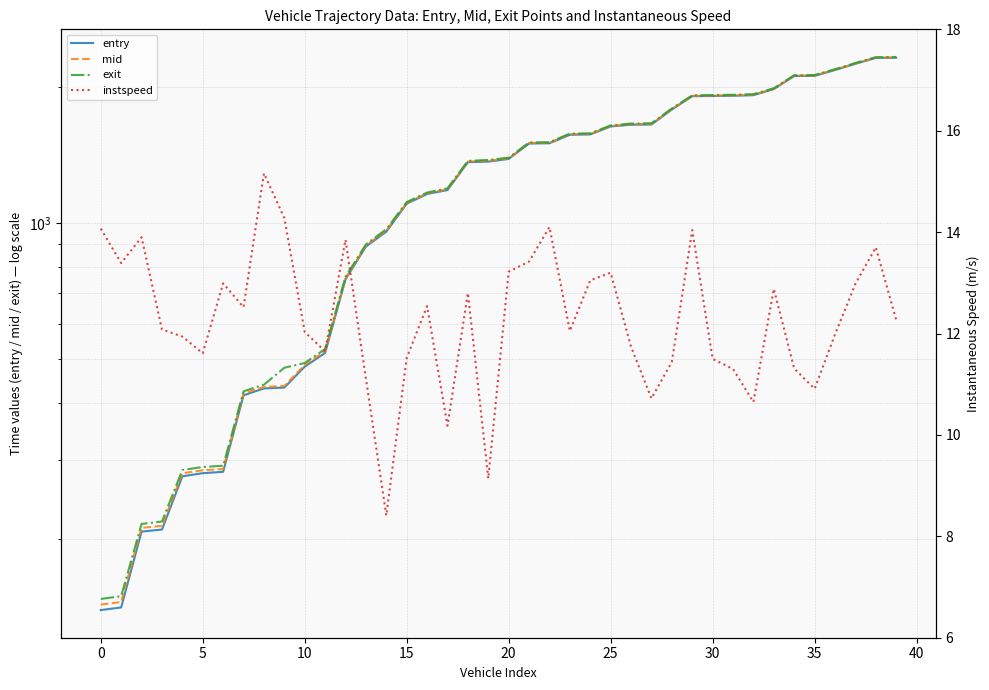

Rank the series at 13 from lowest to highest value.

instspeed, entry, mid, exit